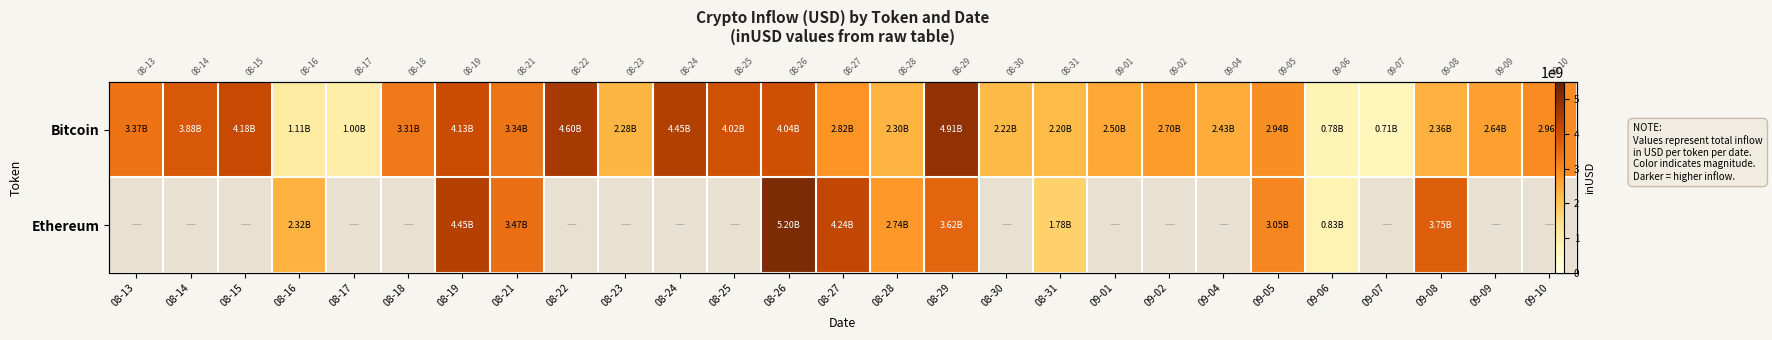

What is the difference between the second highest and second lowest values in the Bitcoin series?

3825135839.2